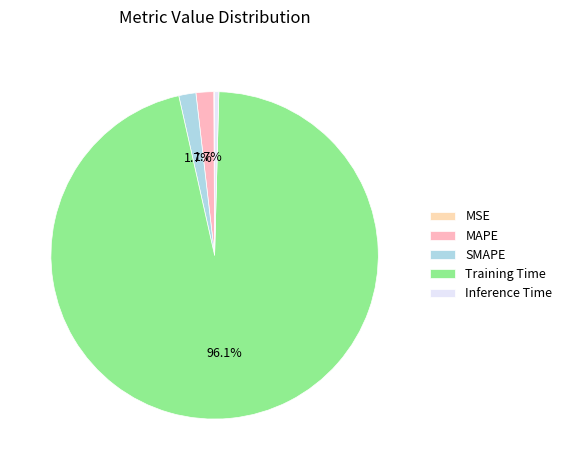

What portion of the pie excludes MAPE?

98.3%